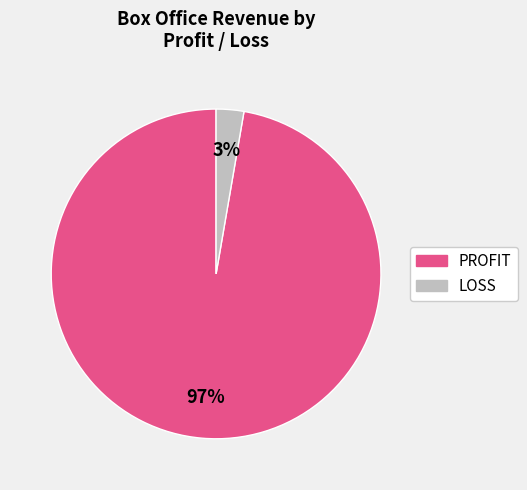

What is the largest slice in the pie chart?

PROFIT